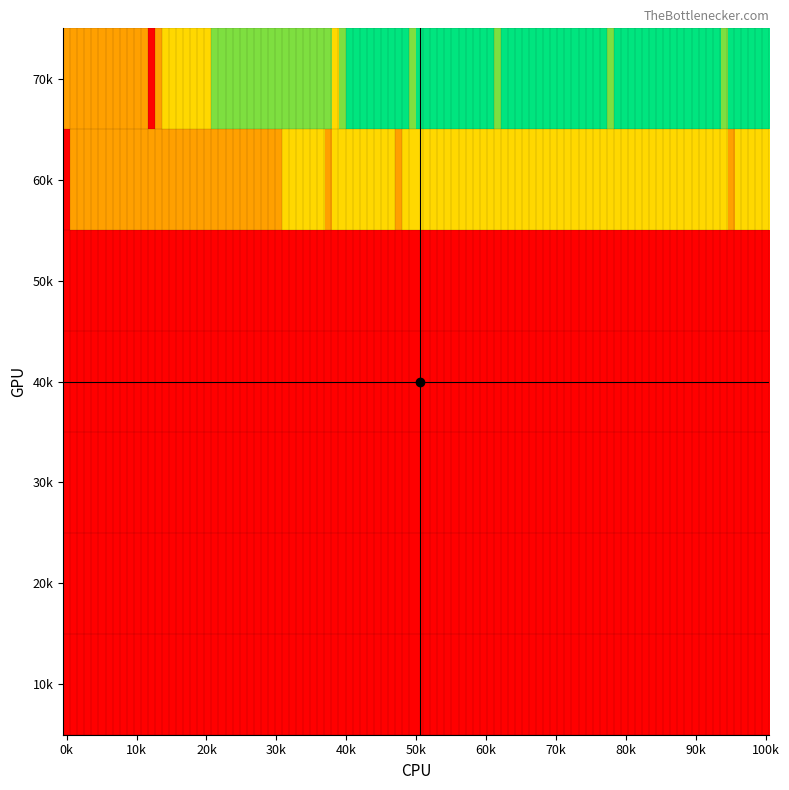

Count the number of data series in this chart.

7